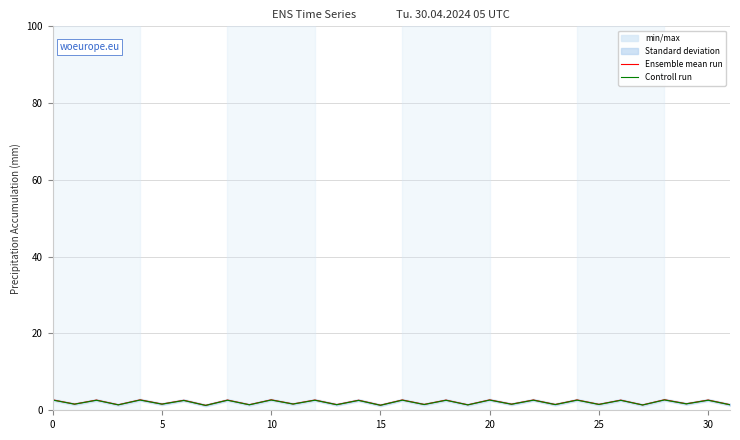

Reading left to right, list all the values displayed in this chart.

Ensemble mean run: 2.7	1.6	2.7	1.4	2.7	1.6	2.6	1.3	2.7	1.5	2.7	1.6	2.7	1.5	2.6	1.3	2.7	1.5	2.7	1.4	2.7	1.6	2.7	1.5	2.7	1.5	2.6	1.4	2.7	1.7	2.7	1.5
Controll run: 2.7	1.6	2.6	1.4	2.7	1.6	2.6	1.3	2.6	1.4	2.7	1.6	2.6	1.4	2.6	1.3	2.6	1.5	2.6	1.4	2.7	1.6	2.6	1.5	2.6	1.5	2.6	1.4	2.7	1.7	2.6	1.4